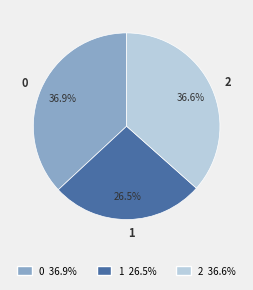

Is there a majority slice in this chart?

No